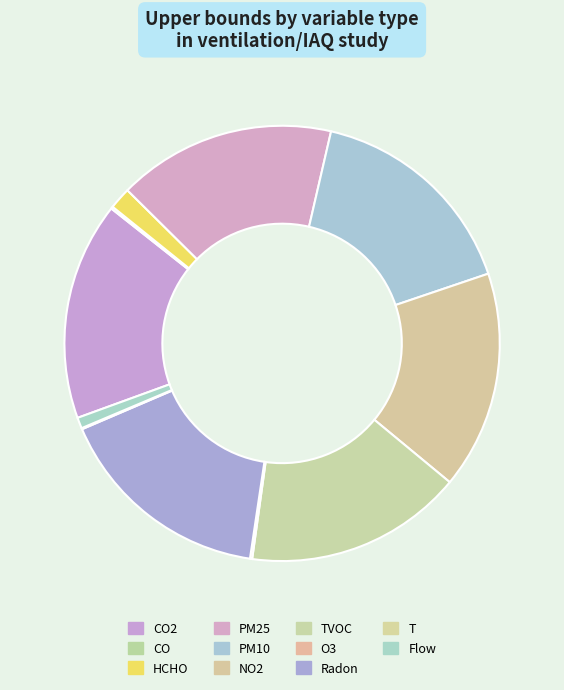

Count the number of slices in the pie.

11